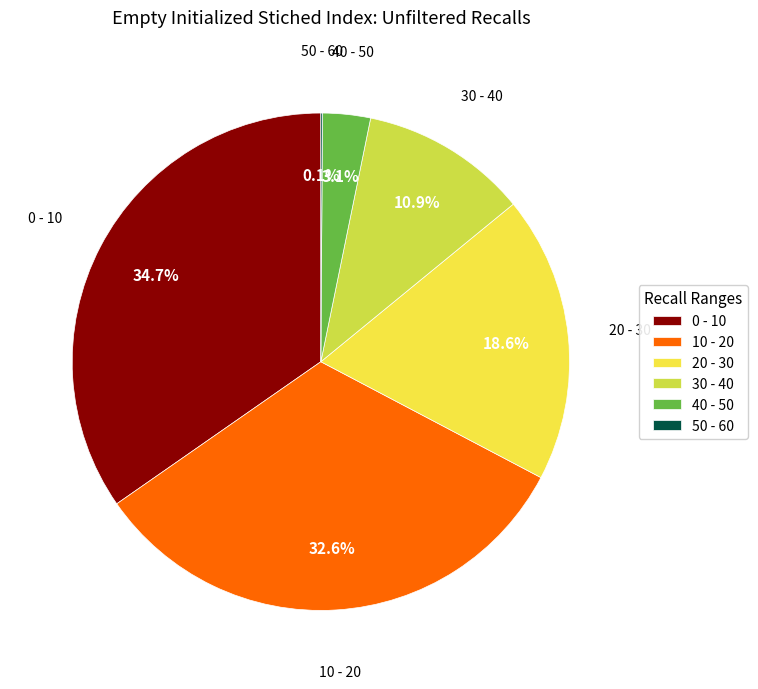

What is the largest slice in the pie chart?

0 - 10